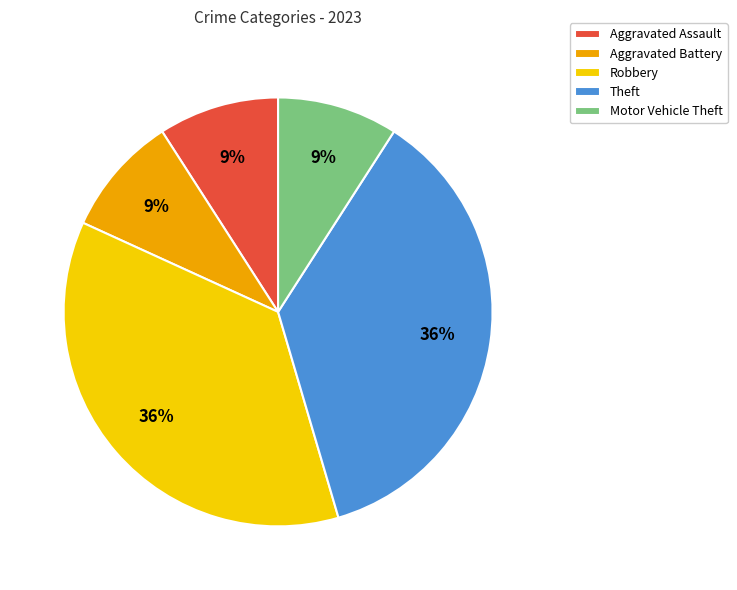

The Theft slice represents 36% of the pie. True or false?

True